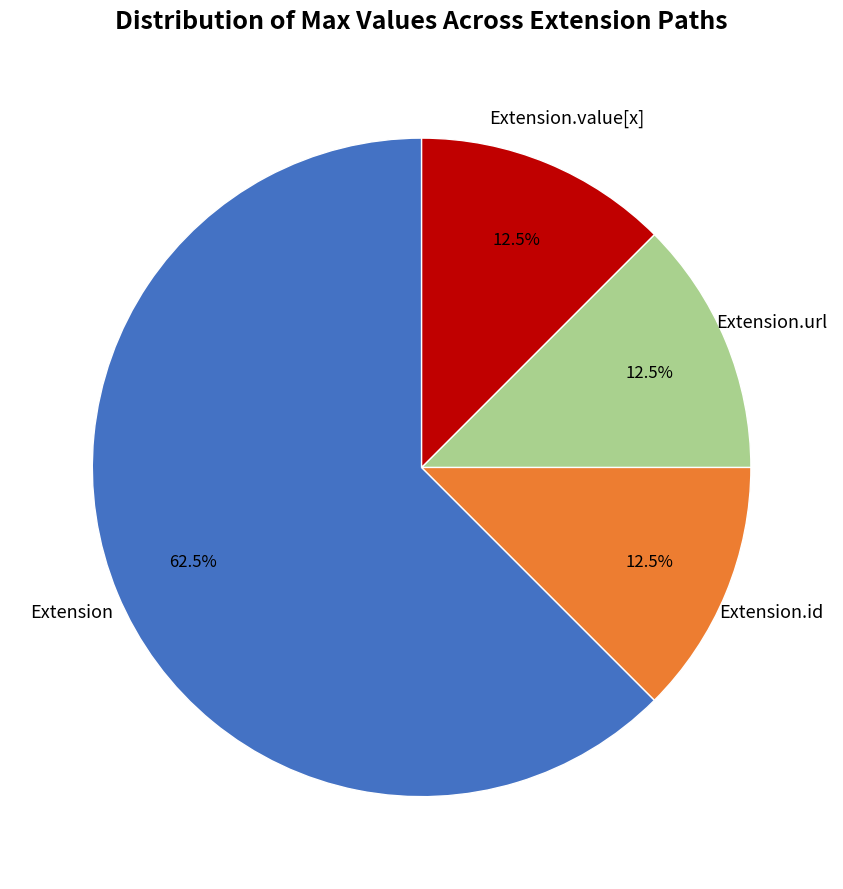

Is there any slice that represents more than half of the pie?

Yes